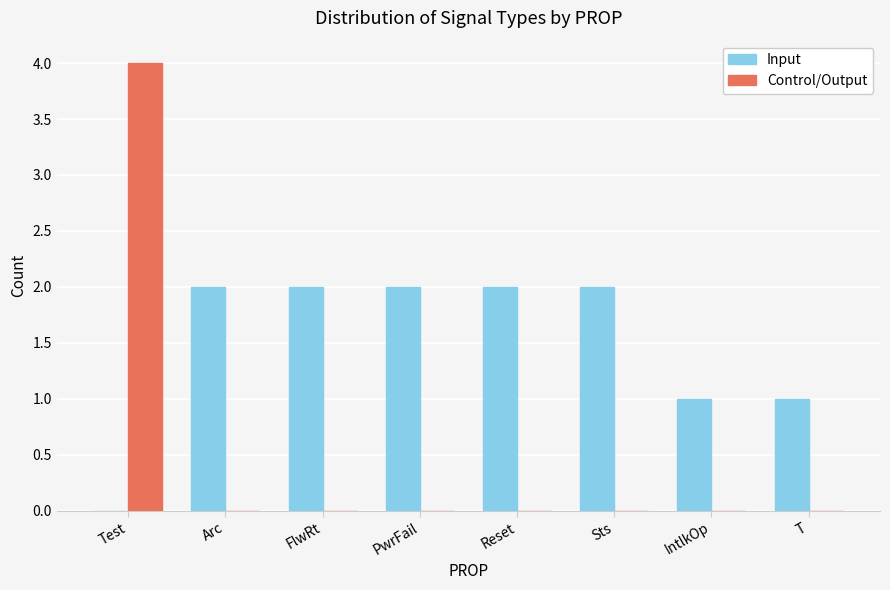

Reading left to right, what are all the values shown in this chart?

Input: 0	2	2	2	2	2	1	1
Control/Output: 4	0	0	0	0	0	0	0